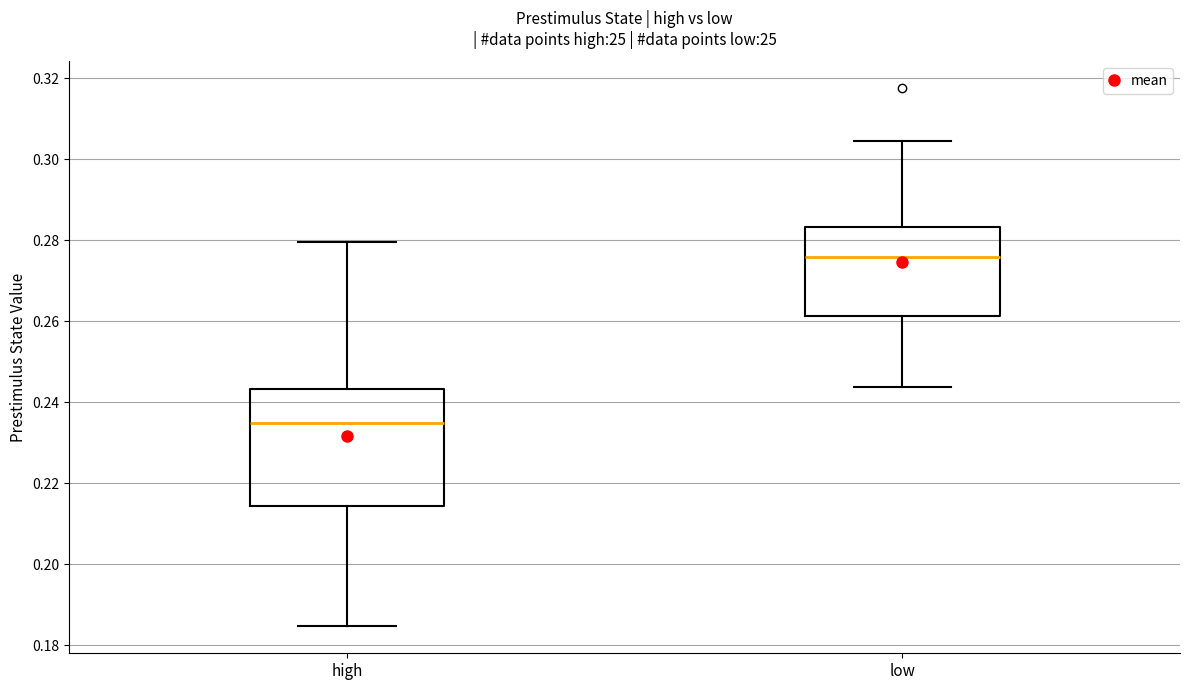

Reading left to right, transcribe this box plot: for each box, give where its median line is, the range the box spans, and where its two whiskers end, as read against the y-axis. The values are not printed on the chart, so give them approximately, as read against the axis.

high: median 0.234, box 0.214 to 0.244, whiskers 0.184 to 0.280
low: median 0.276, box 0.262 to 0.284, whiskers 0.244 to 0.304